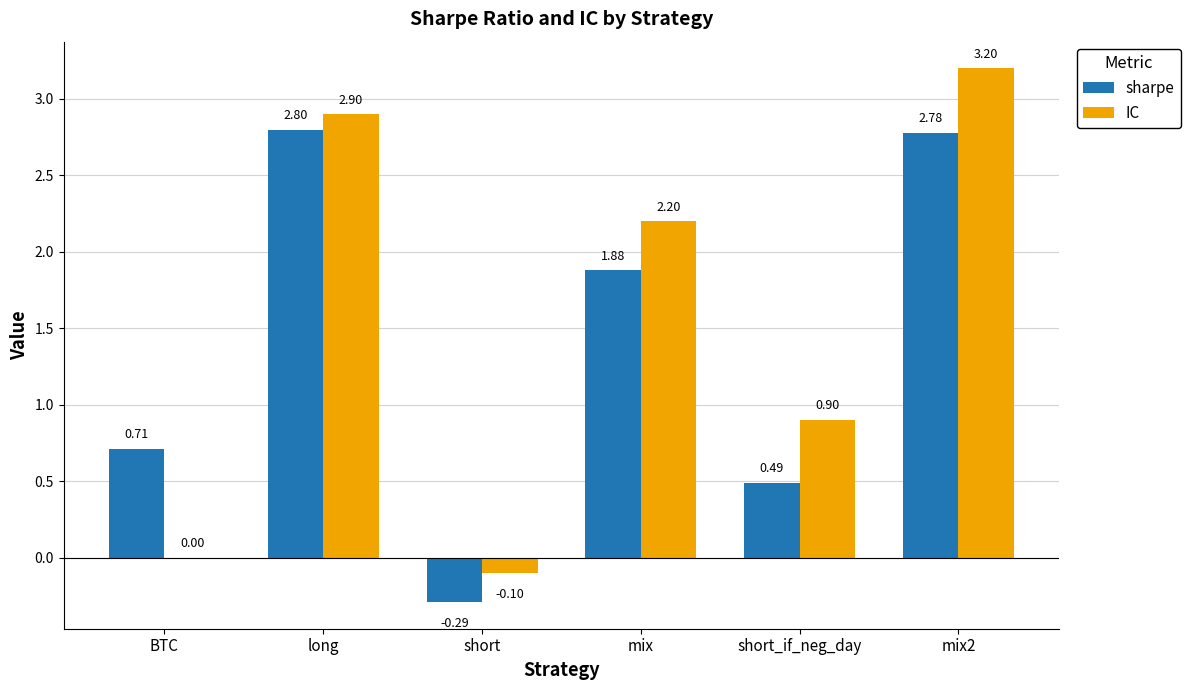

What is the sum of the sharpe values at short and mix?

1.6